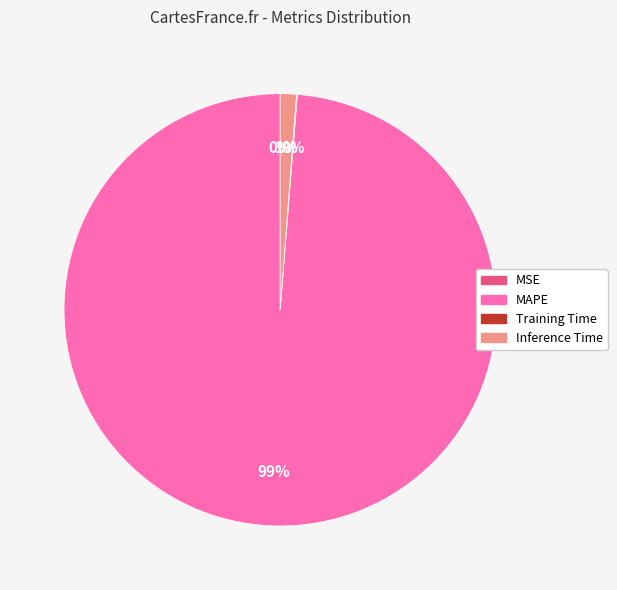

Is MAPE the majority of the pie?

Yes